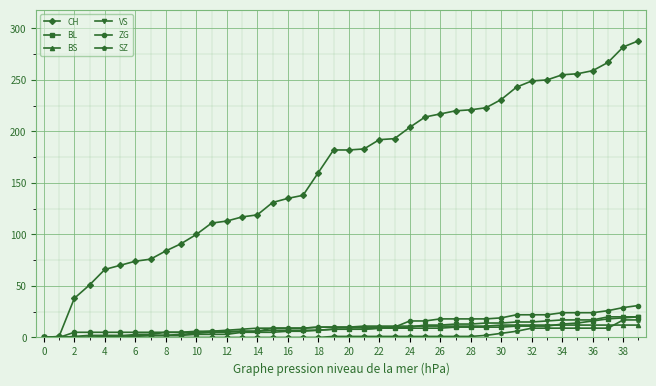

Which series has the widest spread of values?

CH